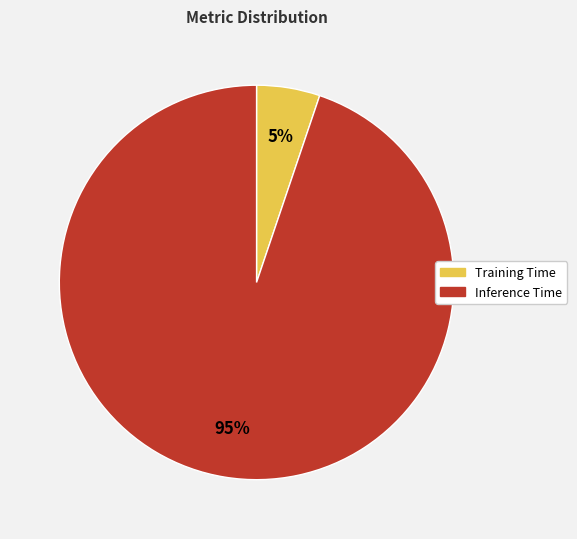

Rank the categories by value from lowest to highest.

Training Time, Inference Time